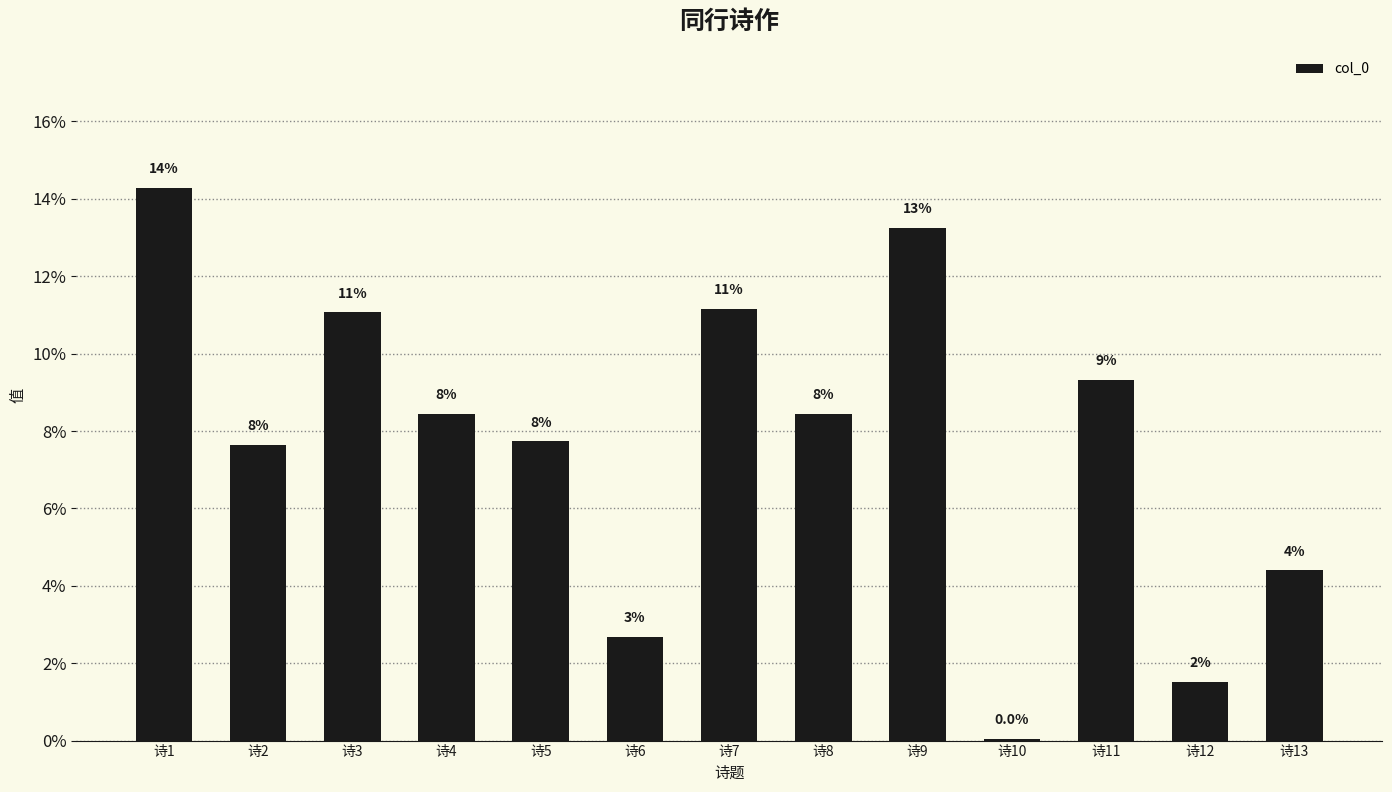

Reading left to right, list all the values displayed in this chart.

诗1=0.1	诗2=0.1	诗3=0.1	诗4=0.1	诗5=0.1	诗6=0.0	诗7=0.1	诗8=0.1	诗9=0.1	诗10=0.0	诗11=0.1	诗12=0.0	诗13=0.0